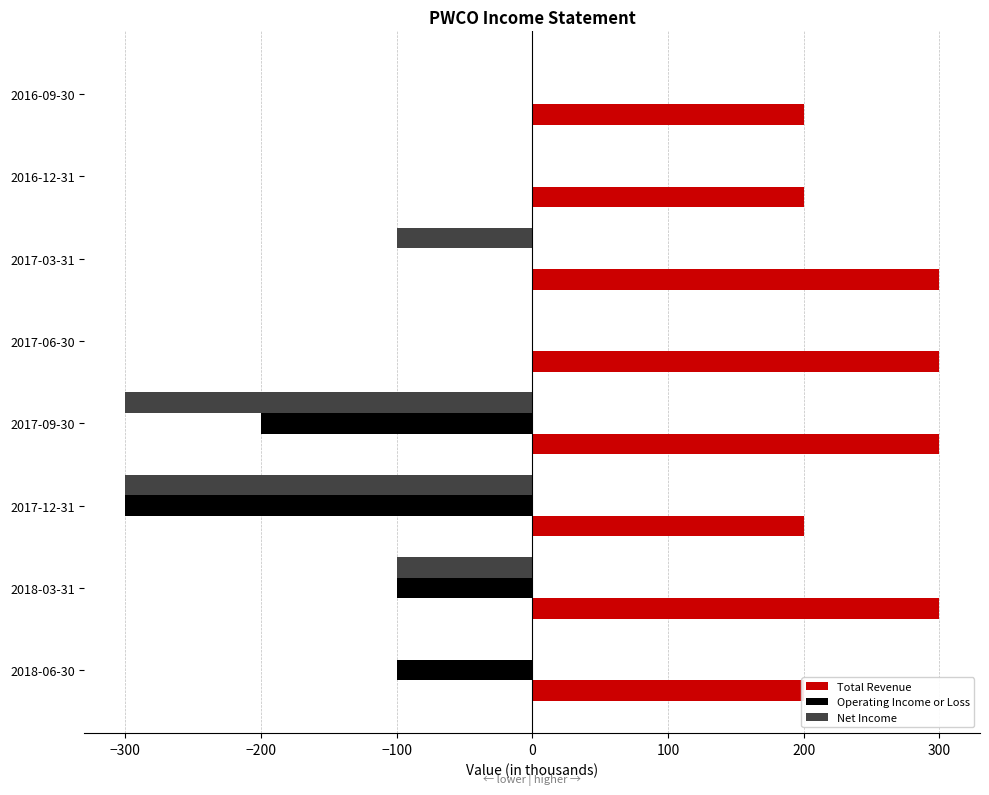

What are all the series names shown in the legend?

Total Revenue, Operating Income or Loss, Net Income